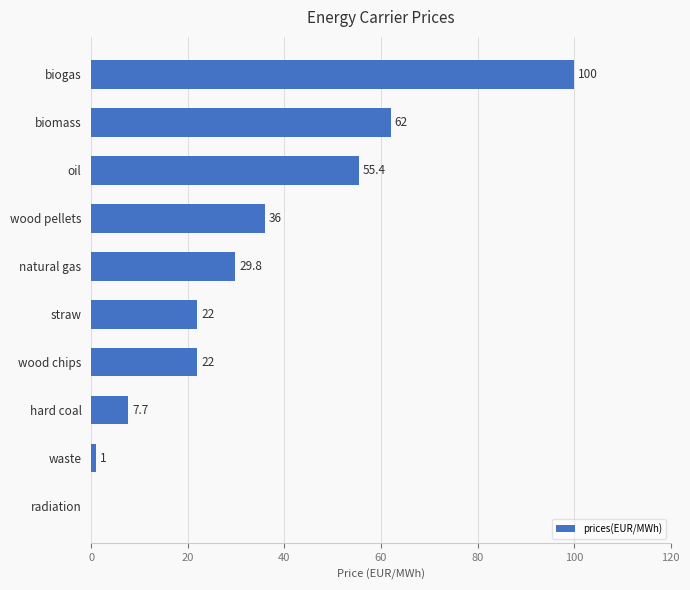

The value at hard coal is 7.7. True or false?

True